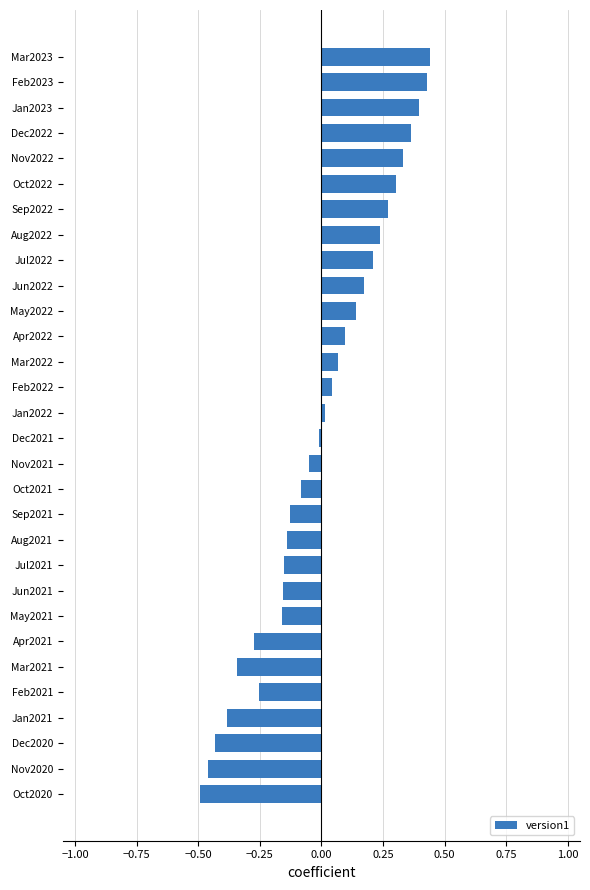

How many positive values are there?

15